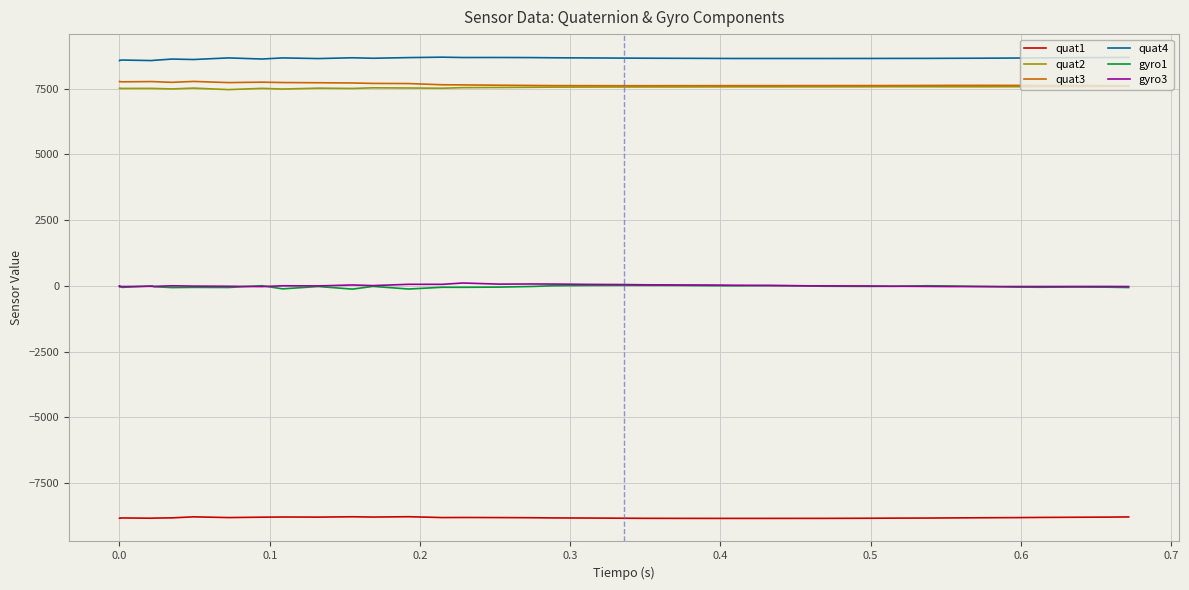

Which series has the largest total across all categories?

quat4